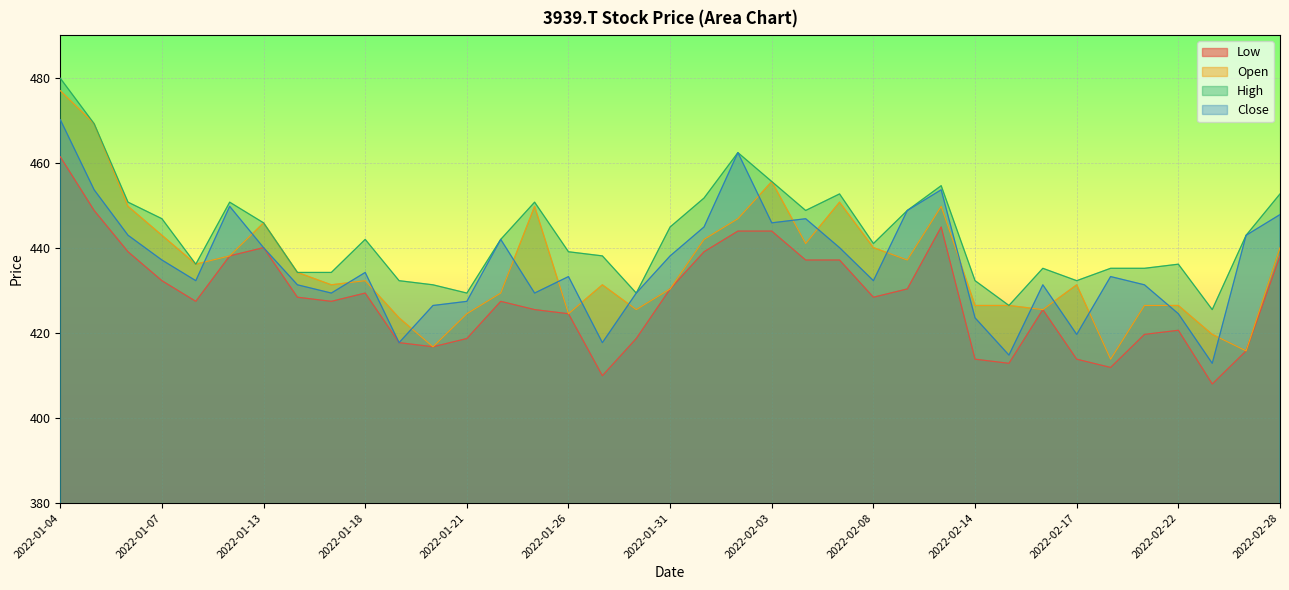

Count the number of data series in this chart.

4